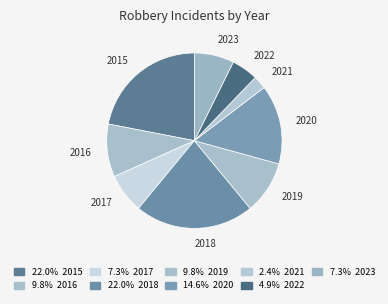

Does 2021 account for over 50% of the chart?

No